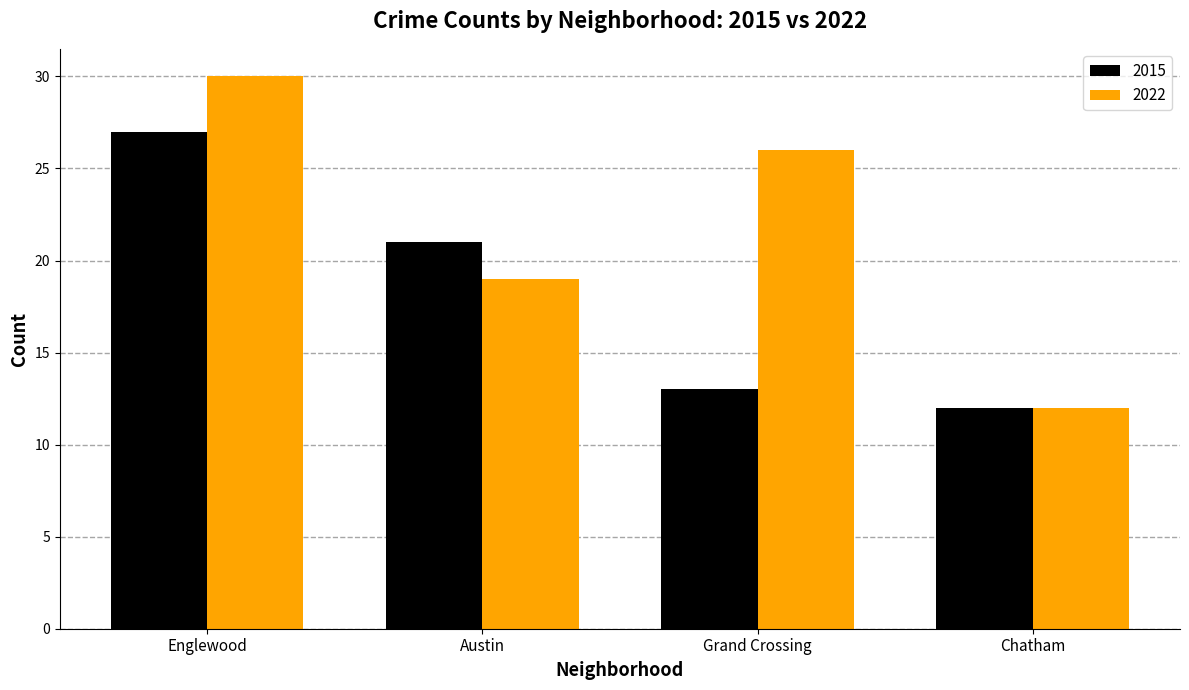

List the labels in order of 2015 value, largest first.

Englewood, Austin, Grand Crossing, Chatham